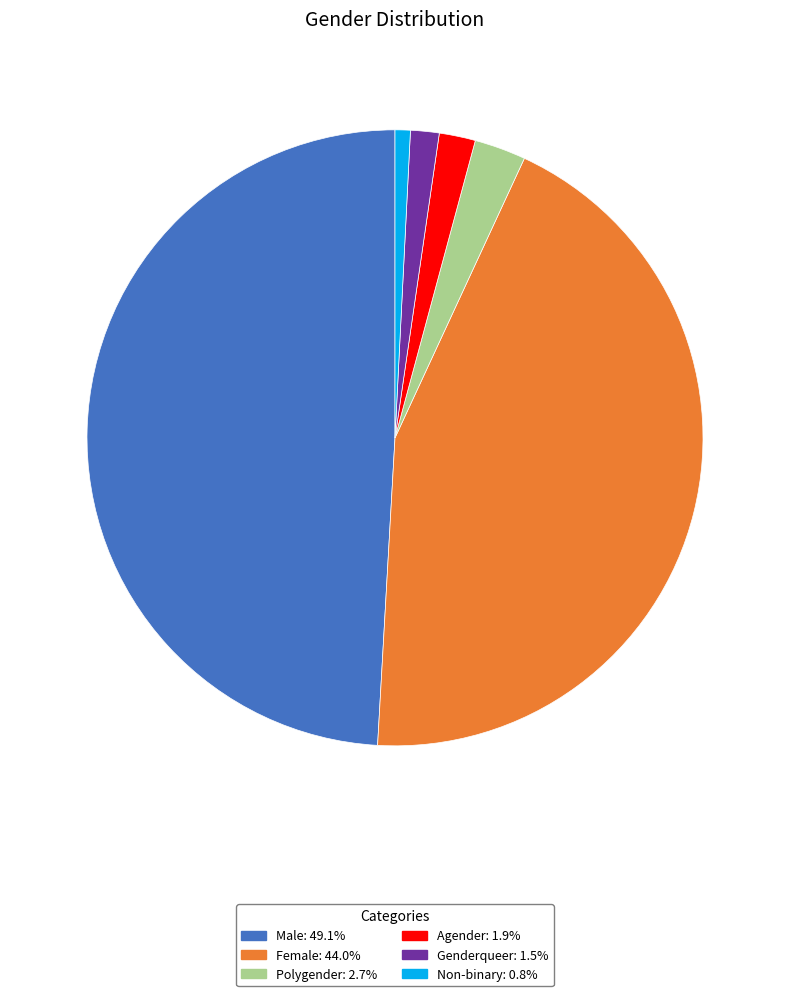

Do Female: 44.0% and Agender: 1.9% together represent more than half of the pie?

No